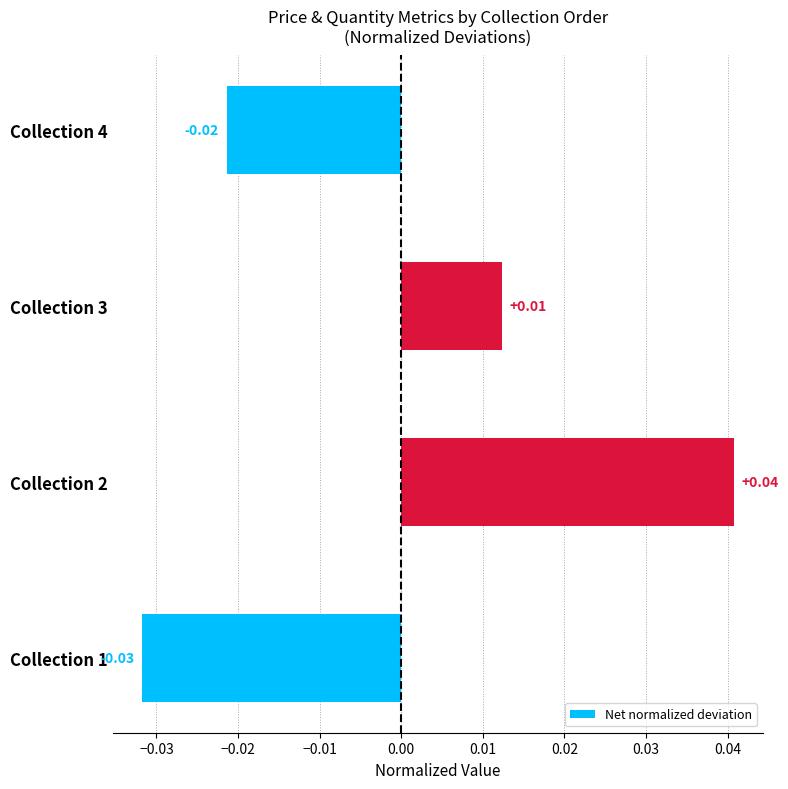

Which has a higher value, Collection 1 or Collection 3?

Collection 3